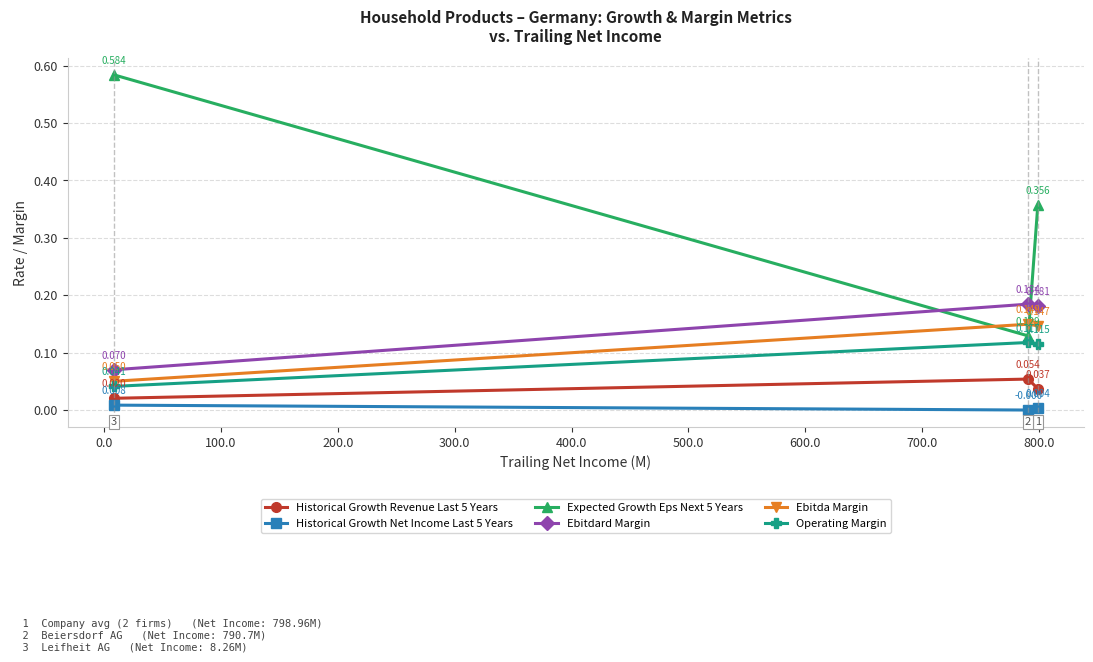

Which series has the widest spread of values?

Expected Growth Eps Next 5 Years